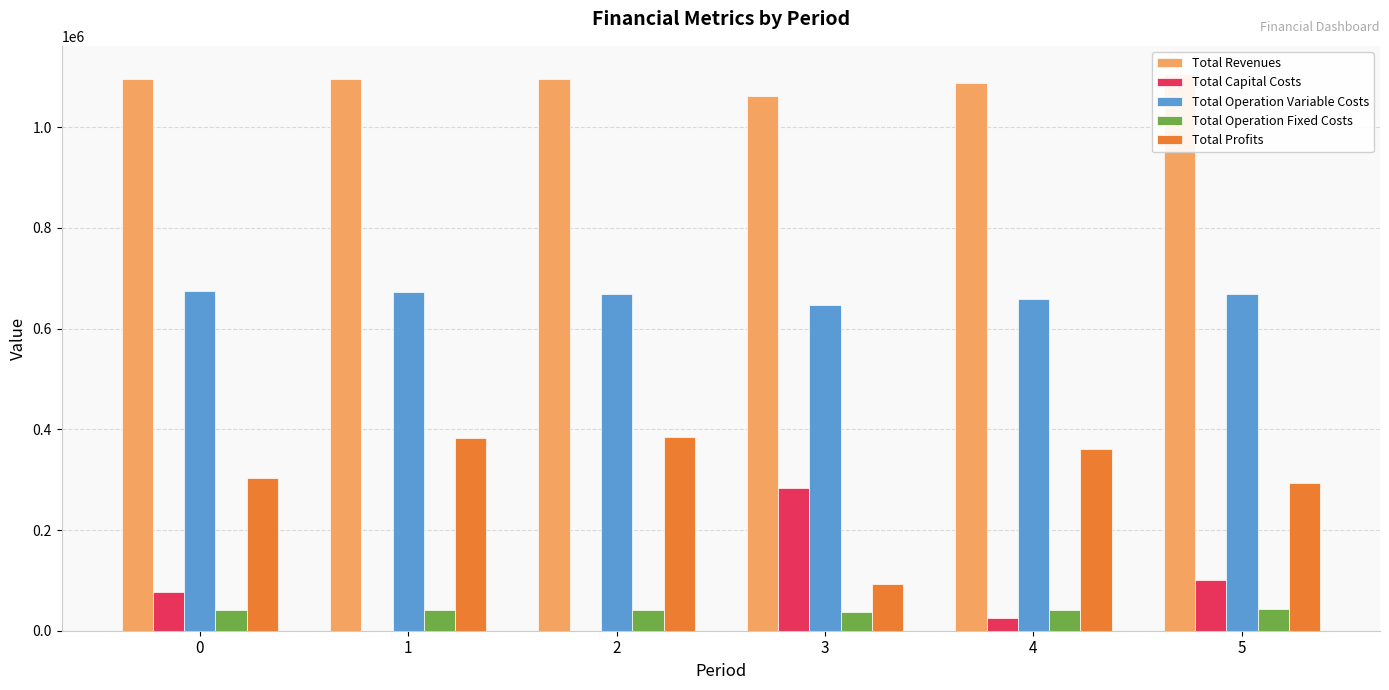

Which series has the widest spread of values?

Total Profits